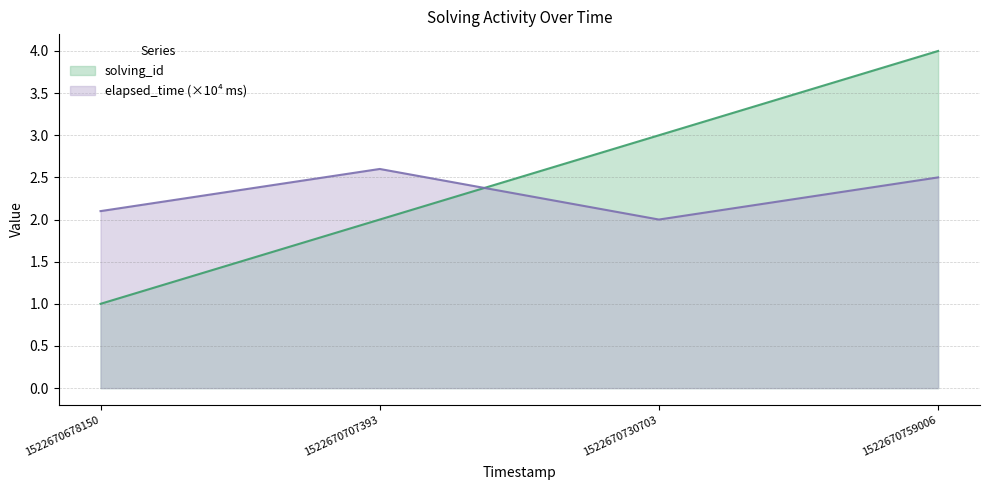

What is the value of the elapsed_time point at the 3rd from the left?

2.0